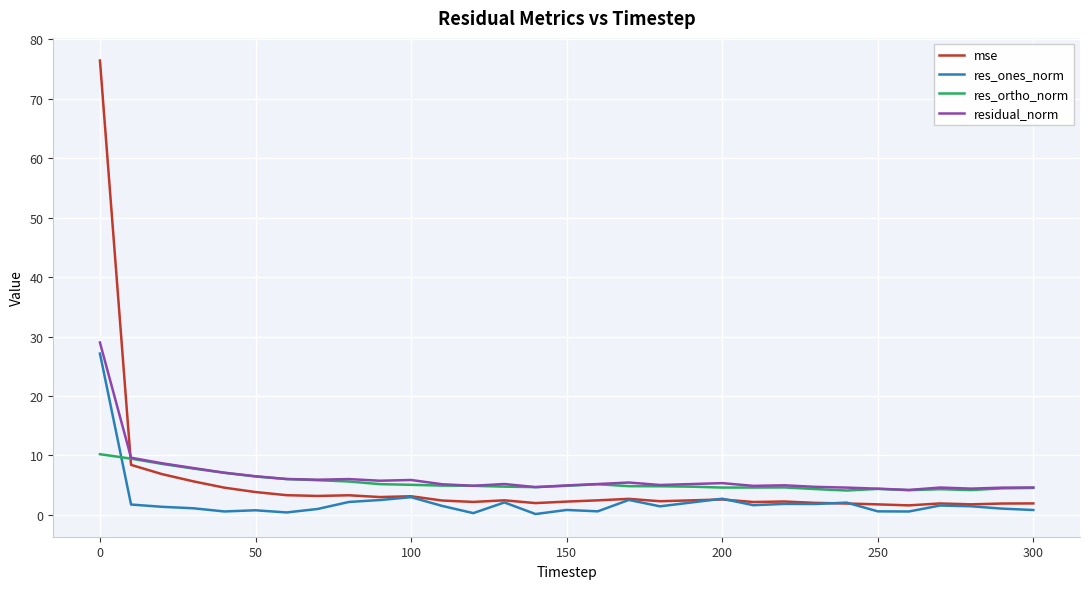

True or false: mse and res_ortho_norm intersect in this chart.

True